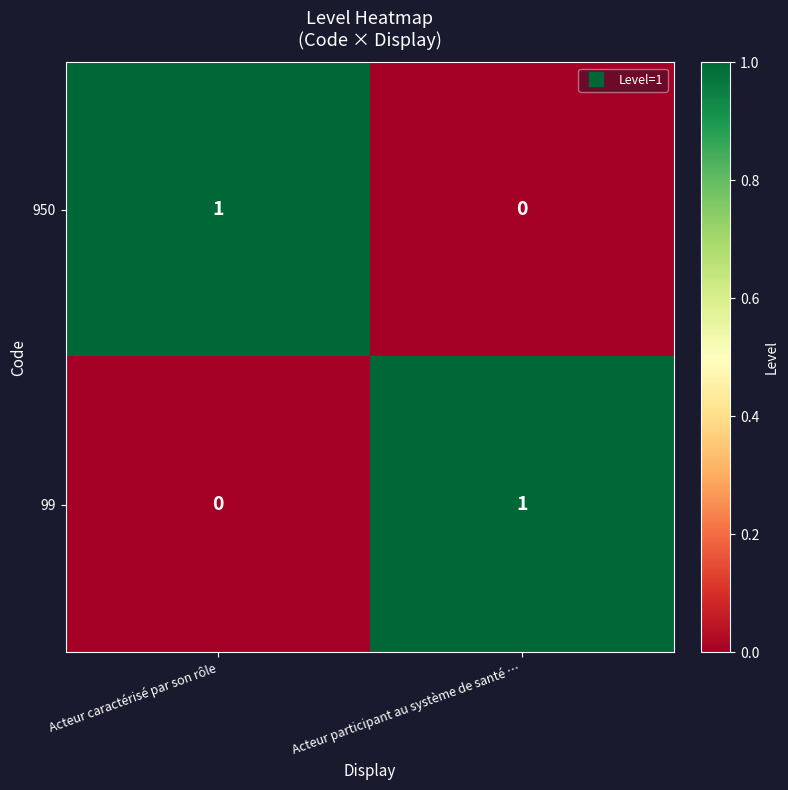

List the labels in order of 950 value, largest first.

Acteur caractérisé par son rôle, Acteur participant au système de santé …